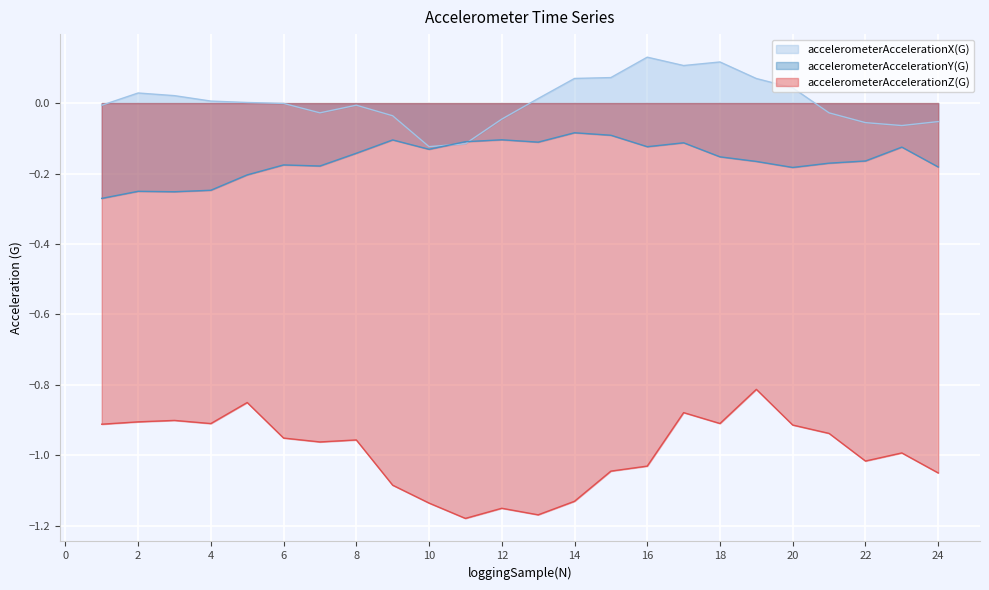

What are all the series names shown in the legend?

accelerometerAccelerationX(G), accelerometerAccelerationY(G), accelerometerAccelerationZ(G)